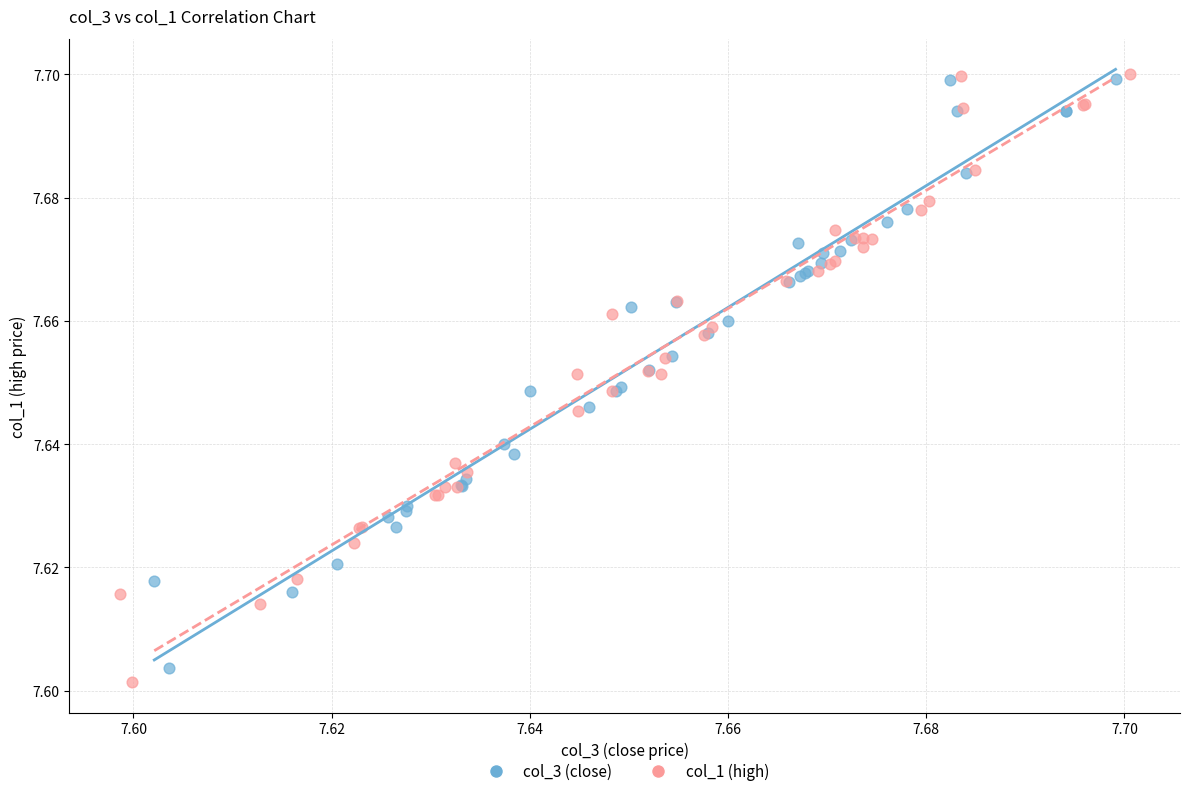

Which series has the largest Y range (max minus min)?

col_1 (high)